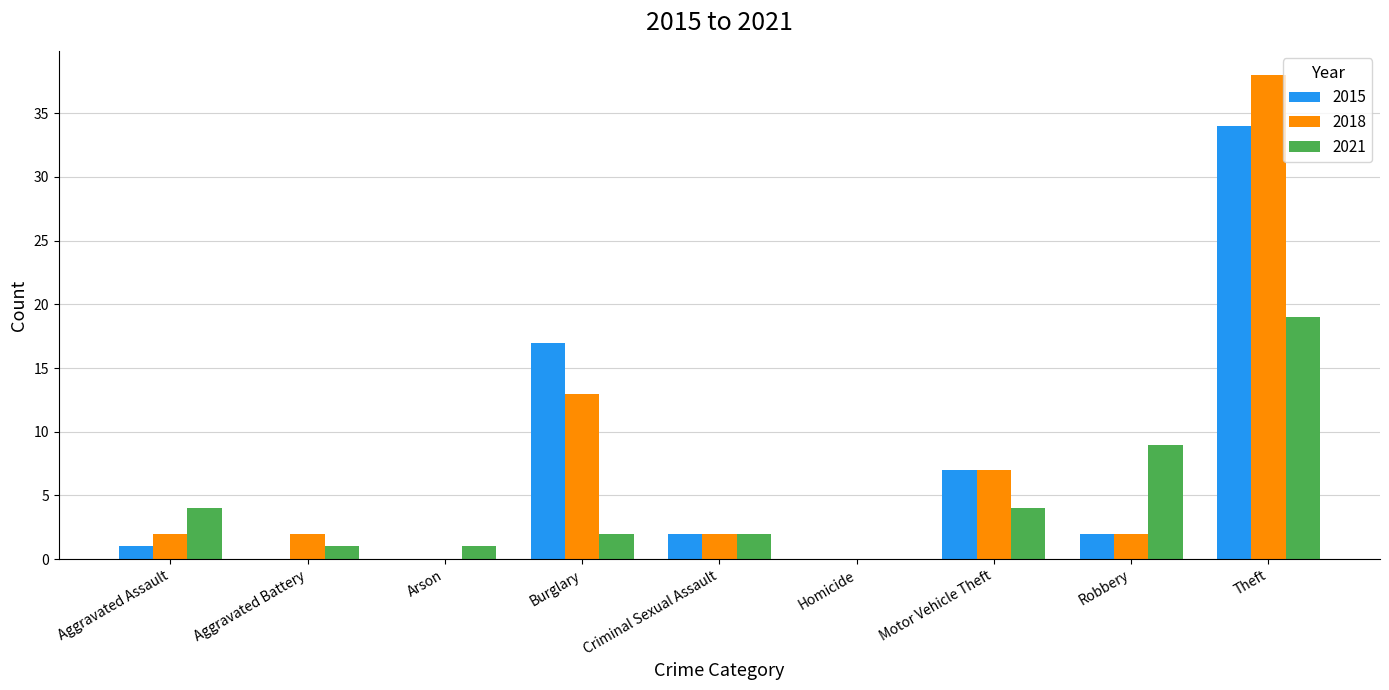

True or false: 2021 has a value of 25 at Theft.

False